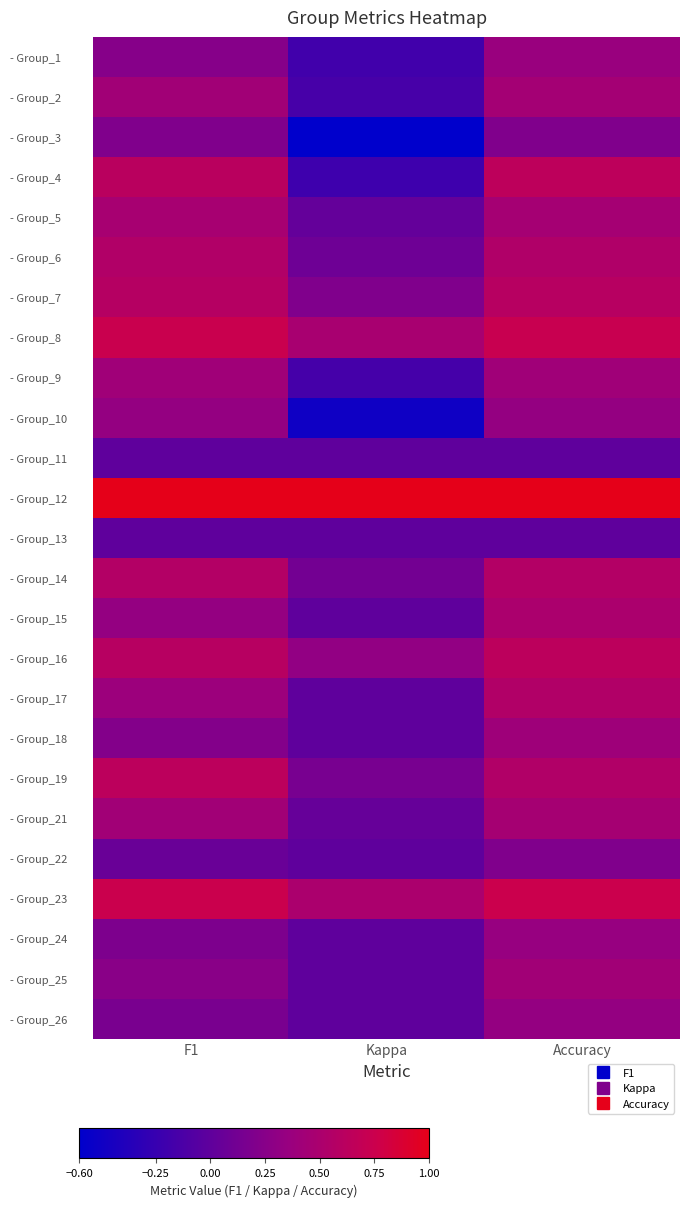

What is the spread (max minus min) of values at Kappa?

1.6